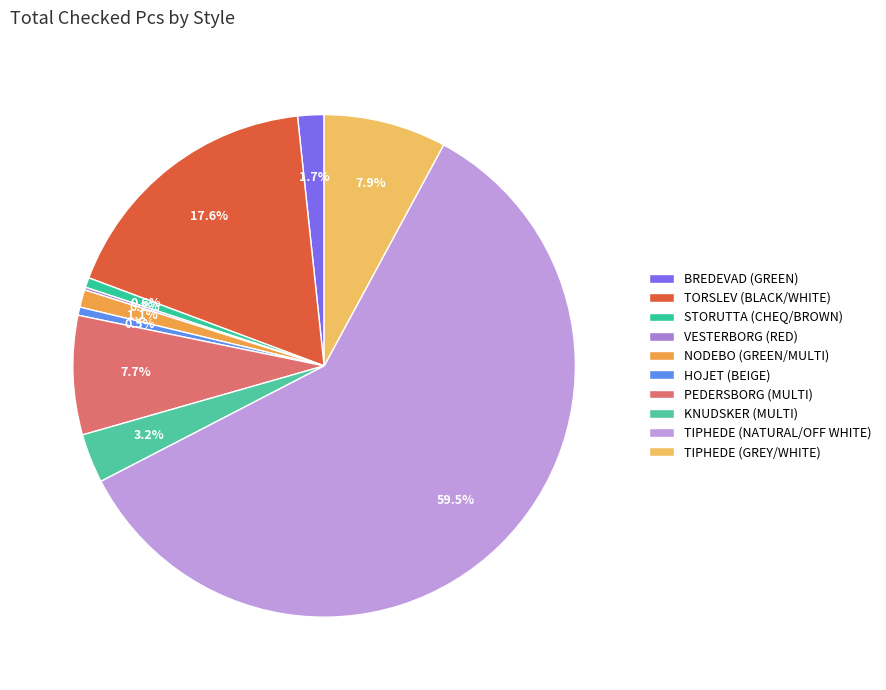

Combined, what portion of the pie is BREDEVAD (GREEN) and VESTERBORG (RED)?

1.9%